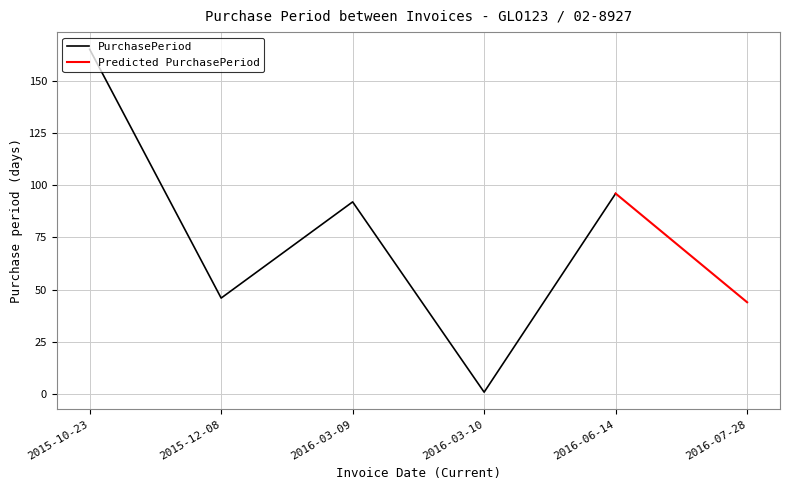

What is the difference between the maximum and minimum values?

164